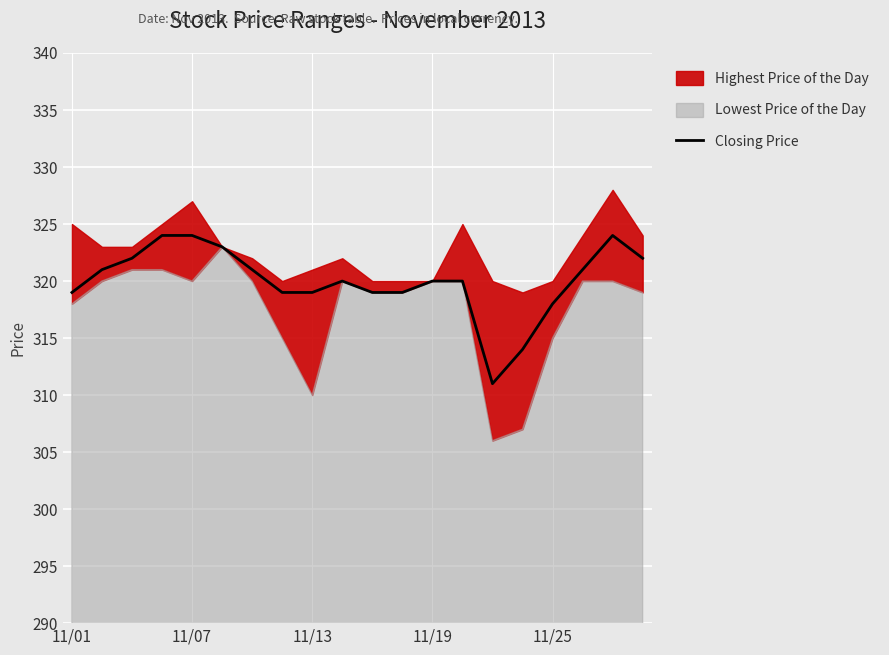

How many lines are shown in the chart?

1